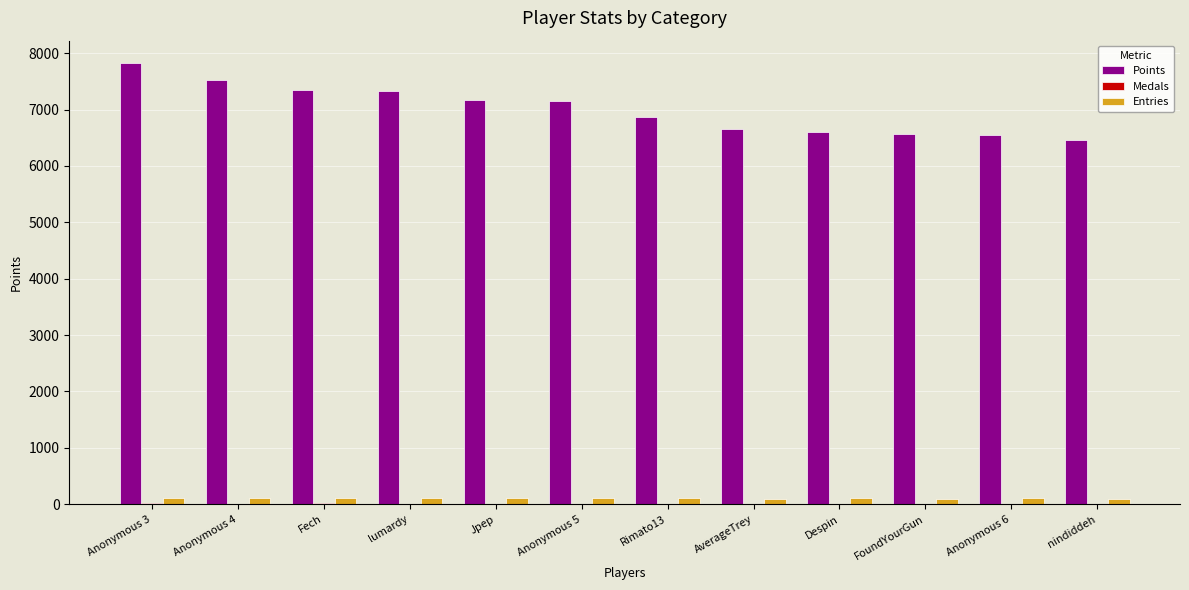

The value of Points at Anonymous 5 is 10193. True or false?

False